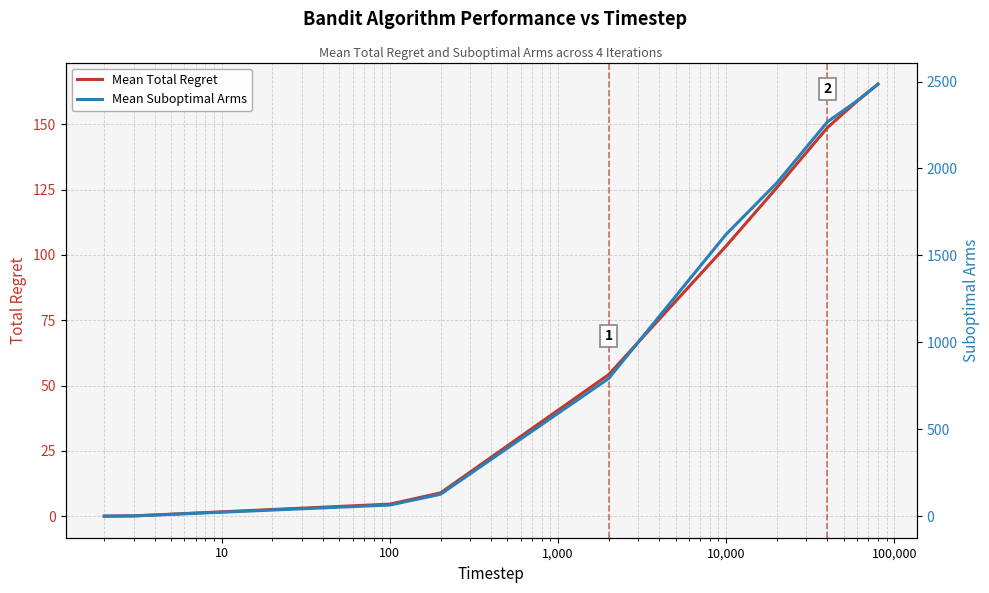

Does the chart have visible grid lines?

Yes